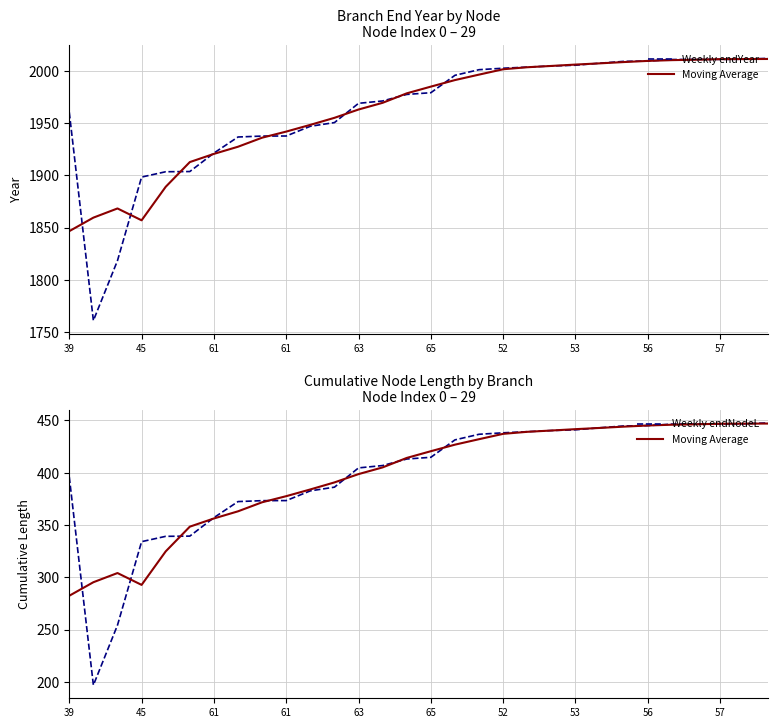

True or false: Weekly endNodeL and Weekly endYear intersect in this chart.

False